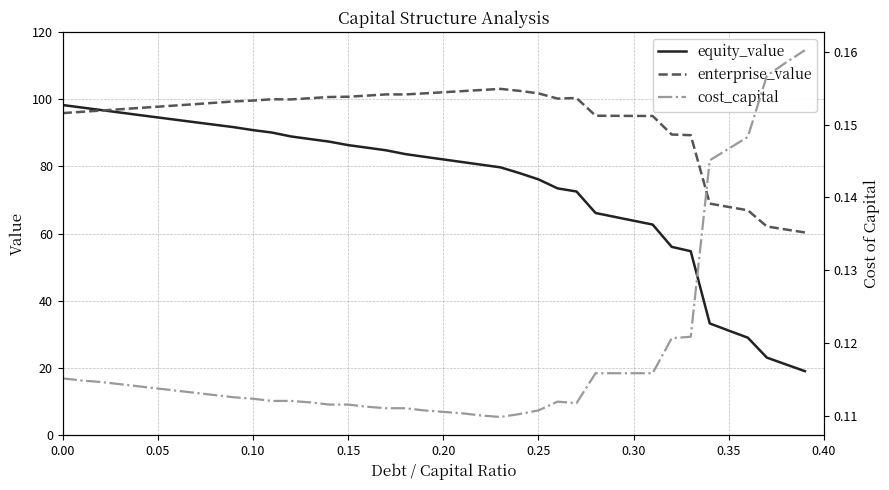

True or false: equity_value and cost_capital intersect in this chart.

False